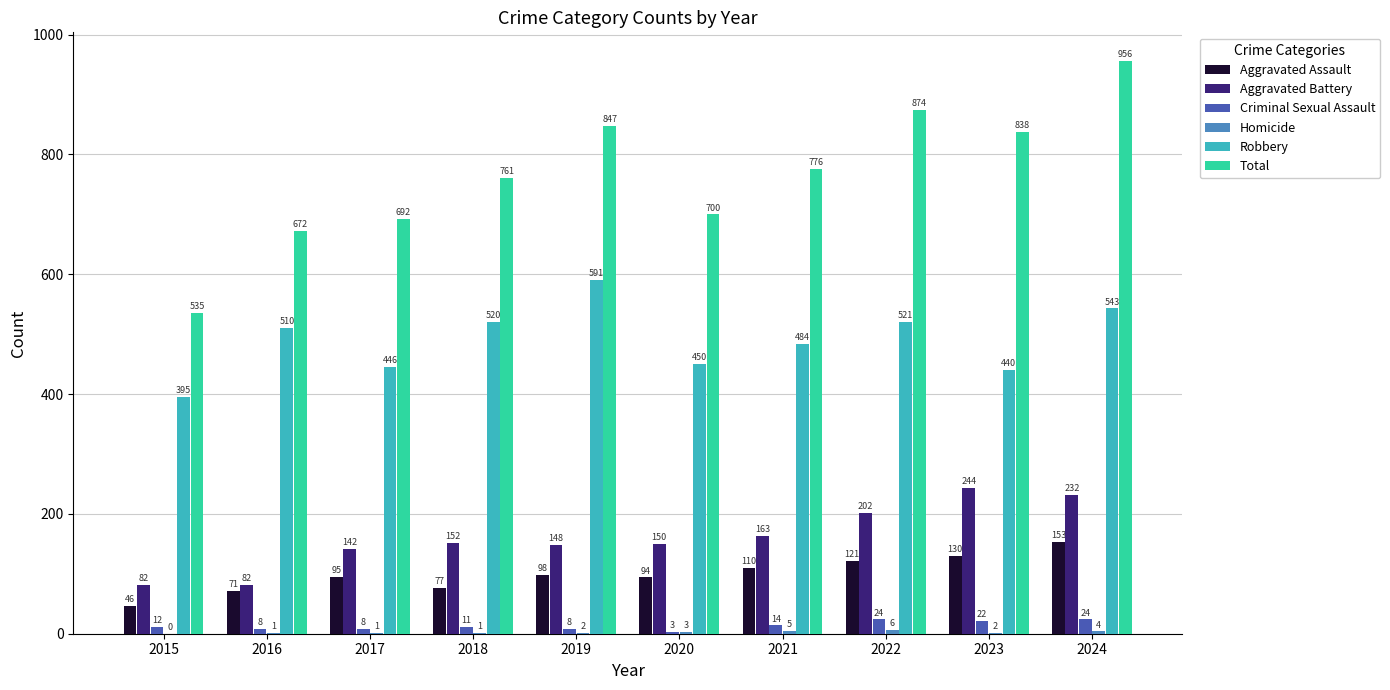

What is the sum of the Robbery values at 2022 and 2023?

961